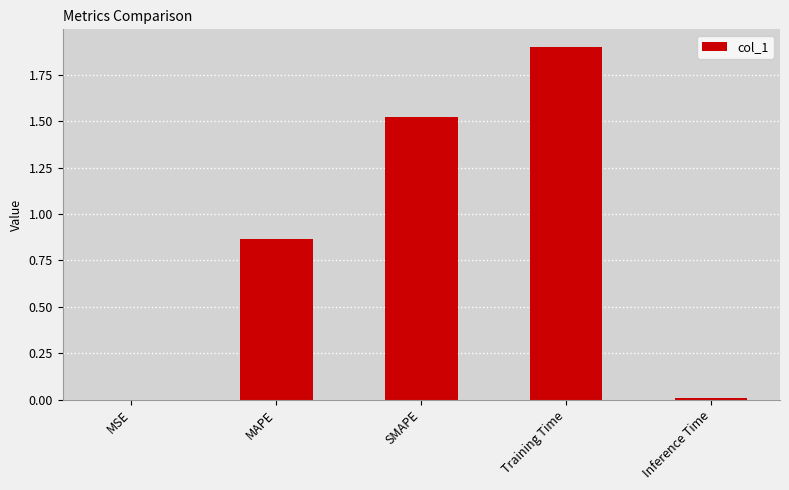

Is it true that the value at Training Time is 1.2?

False